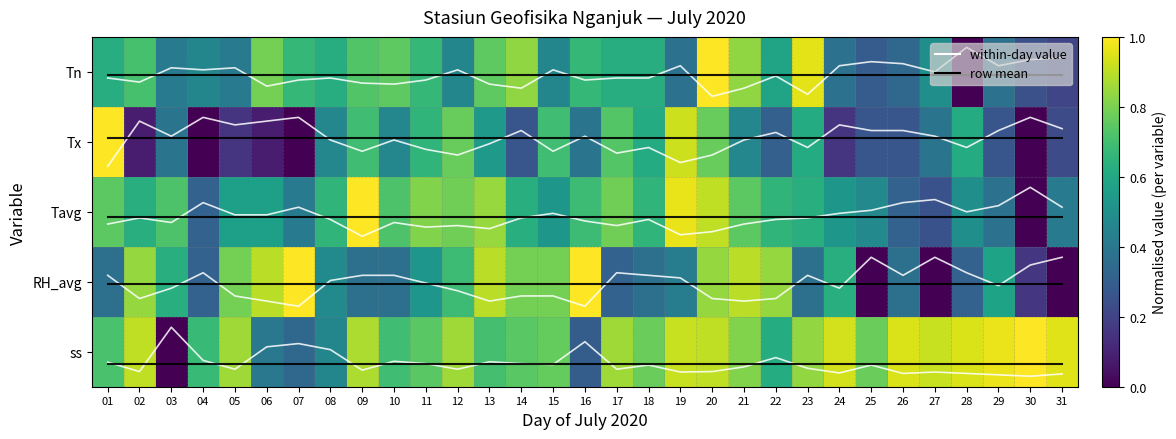

Which series has the largest total across all categories?

⟨ss⟩